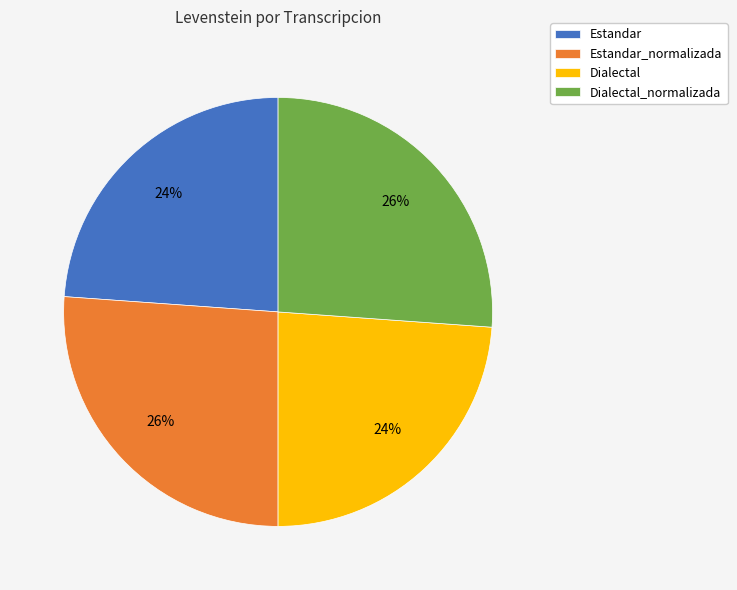

To the nearest percent, what is the combined percentage of Dialectal_normalizada and Estandar?

50%